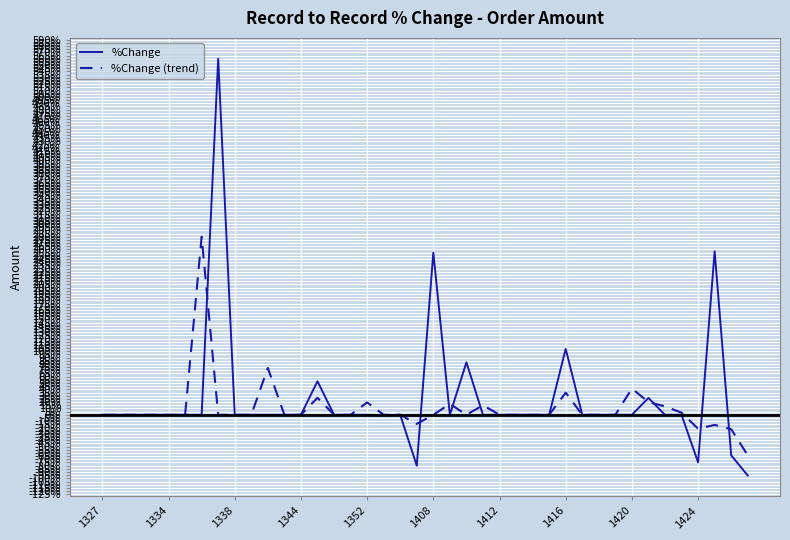

Which series has the largest range (max minus min)?

%Change